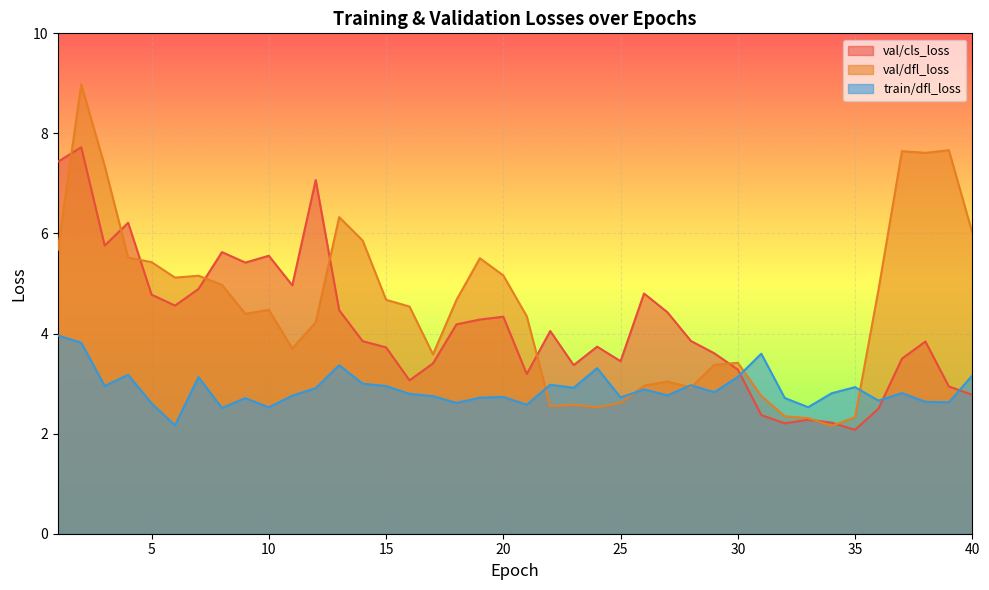

Is it true that val/dfl_loss equals 3.9 at 26?

False